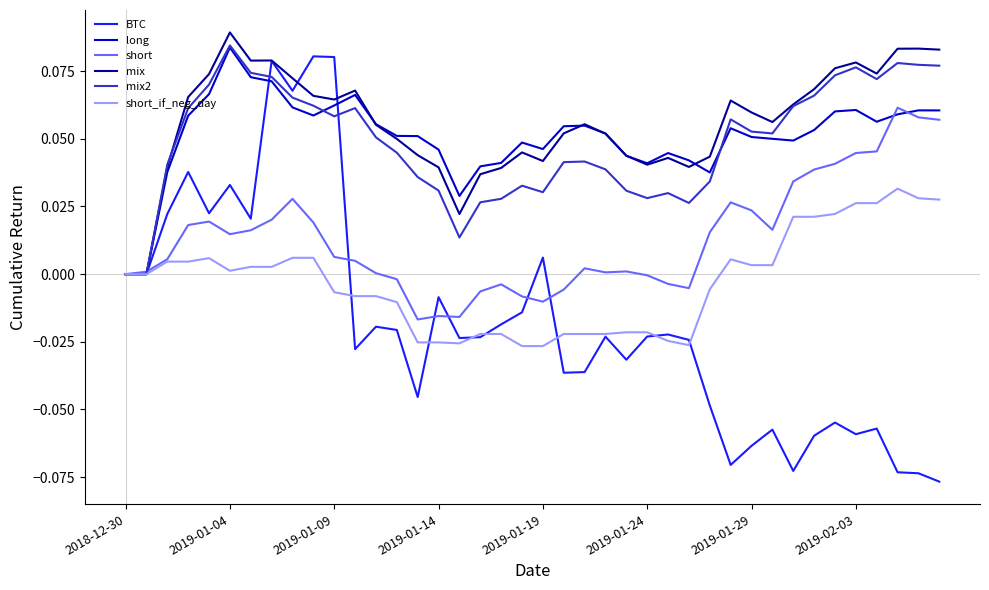

Which series has the largest range (max minus min)?

BTC